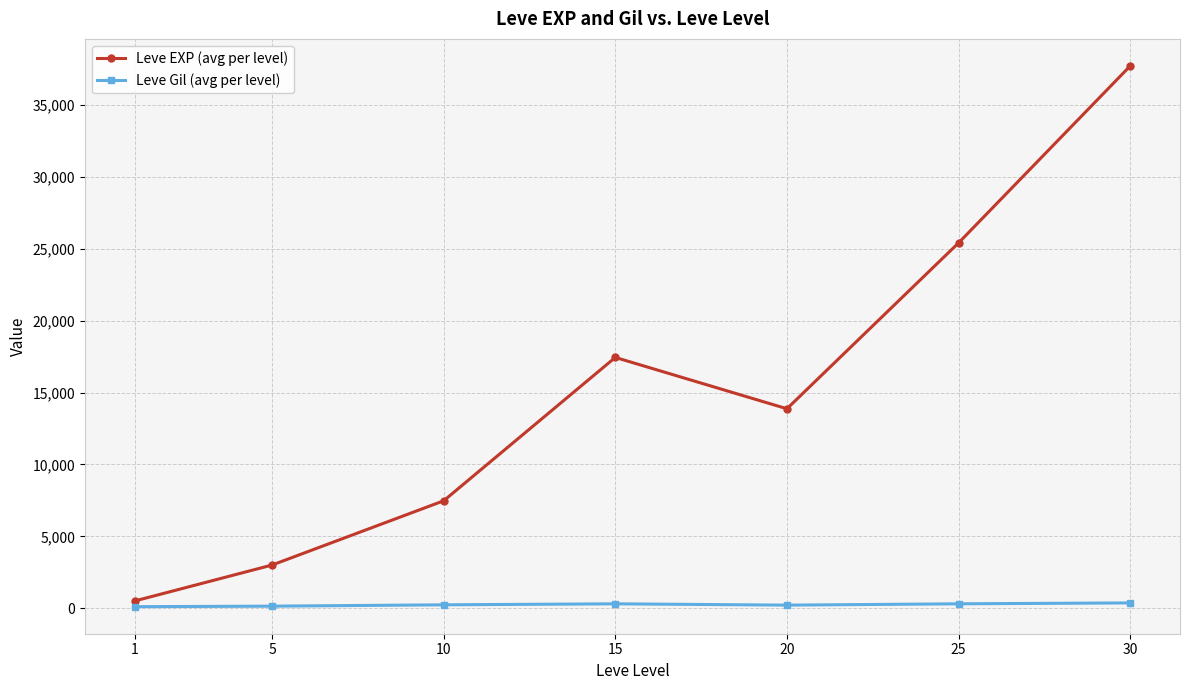

List the series in order of their overall mean, lowest first.

Leve Gil (avg per level), Leve EXP (avg per level)